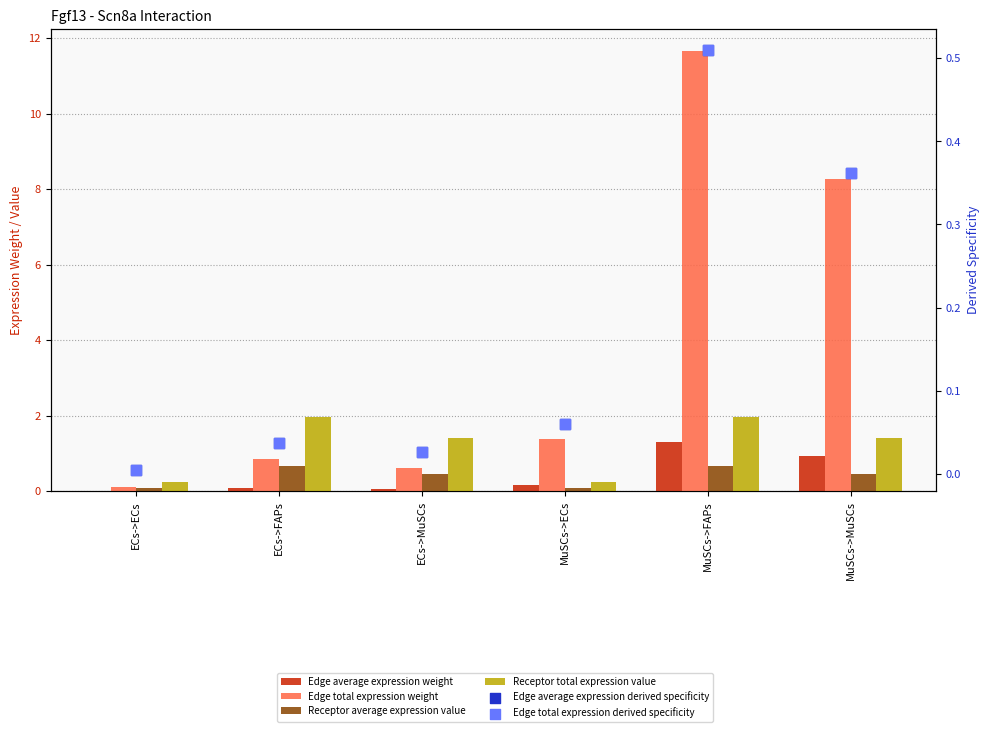

At how many categories does at least one series exceed 7?

2